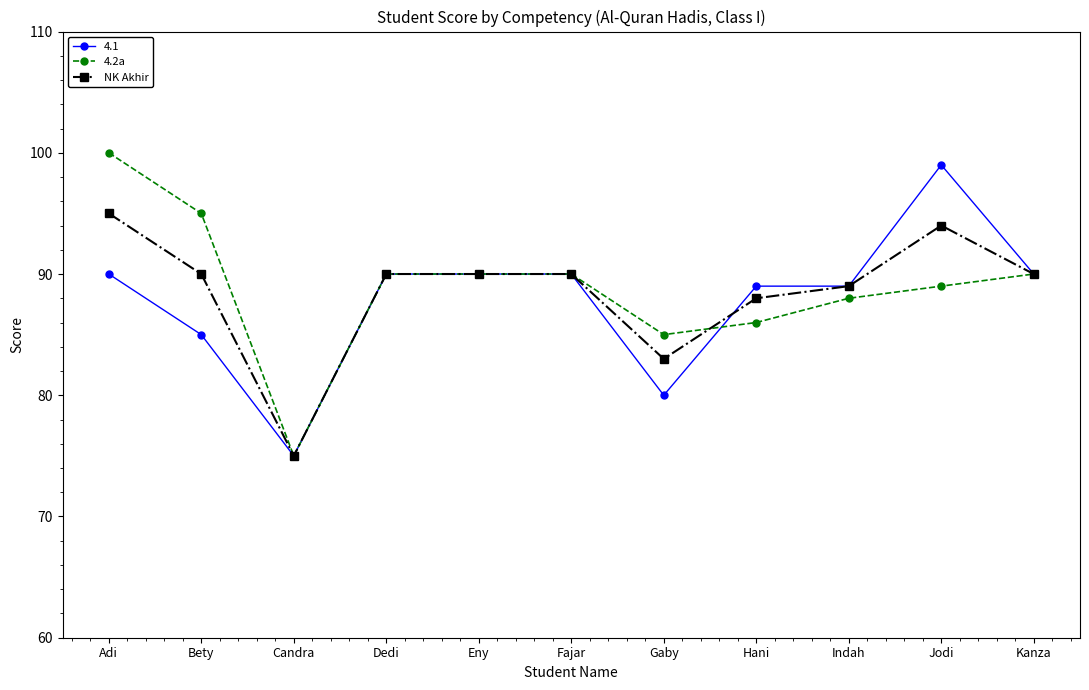

What is the total value across all series at Kanza?

270